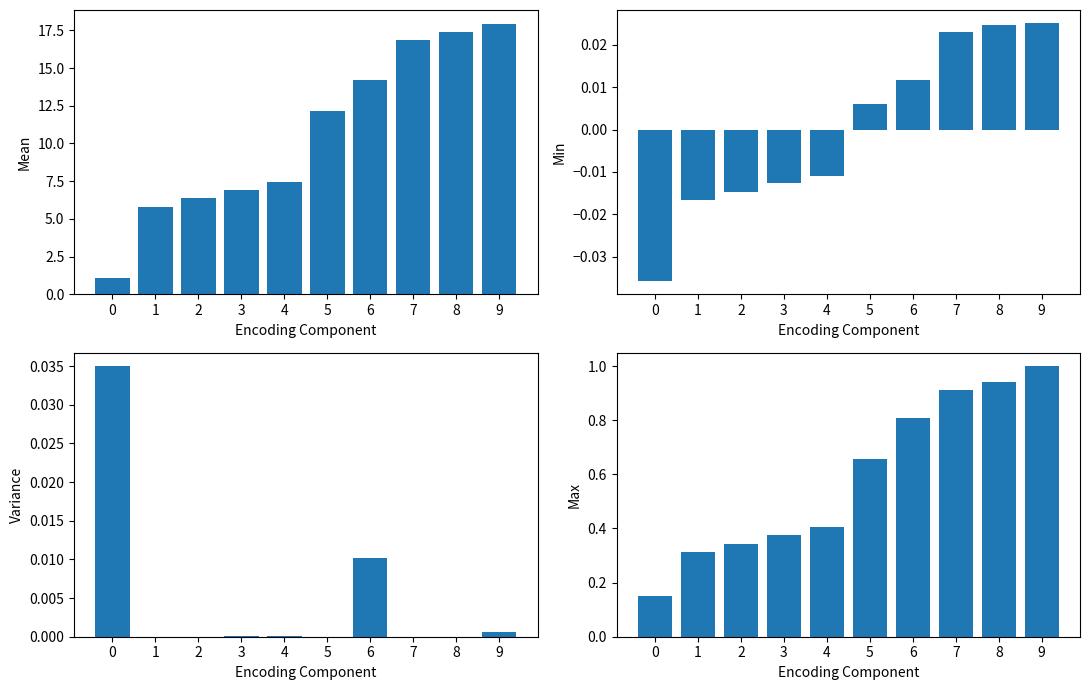

At which category is the sum across all series the highest?

9